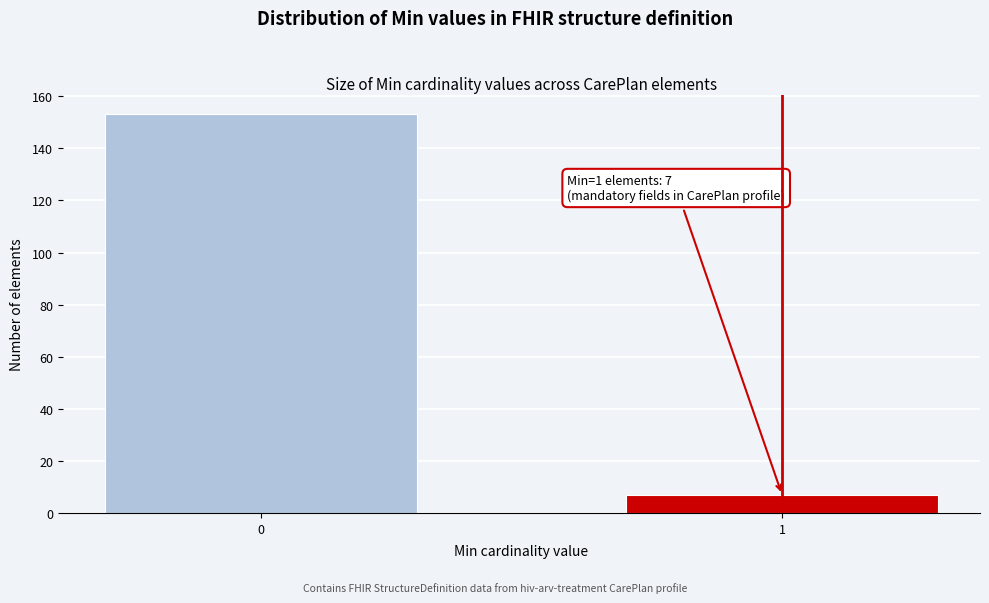

Reading left to right, extract all data points from this chart.

0=153	1=7